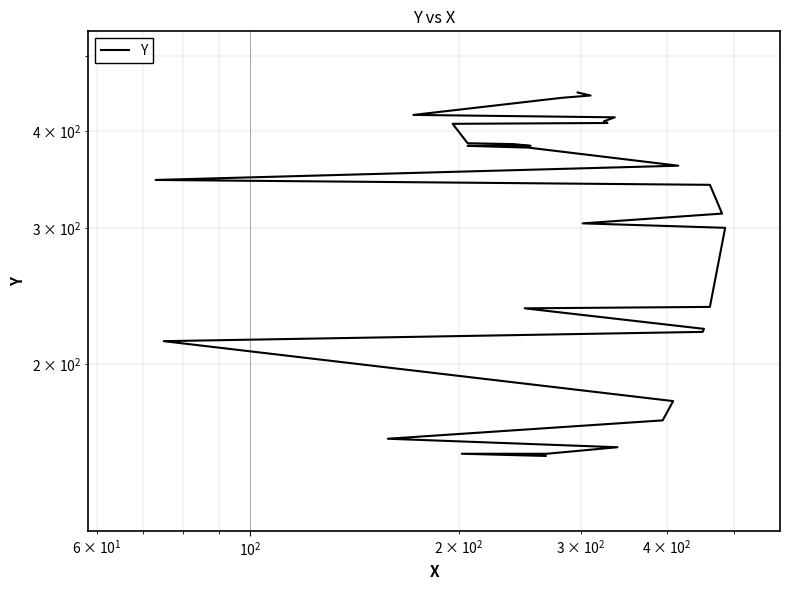

True or false: the data has more than 1 interior local peaks.

False